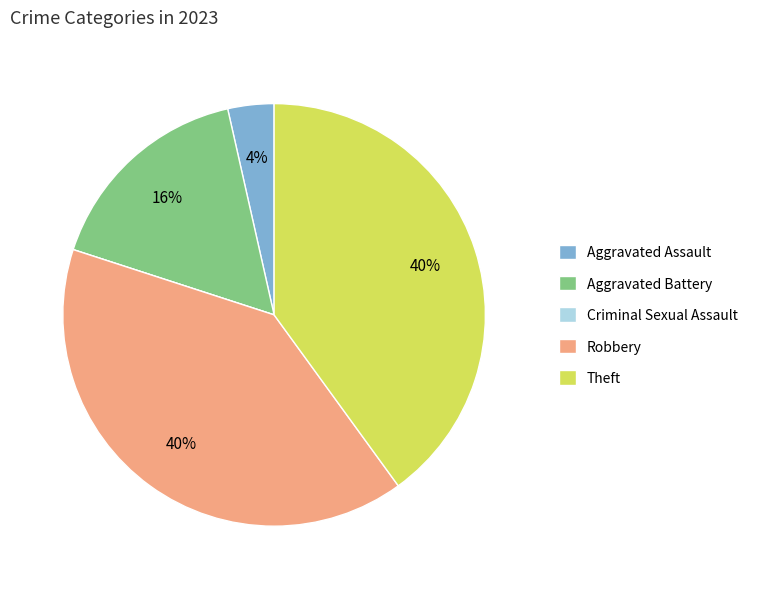

What is the ratio of the value at Aggravated Battery to the value at Robbery?

0.4